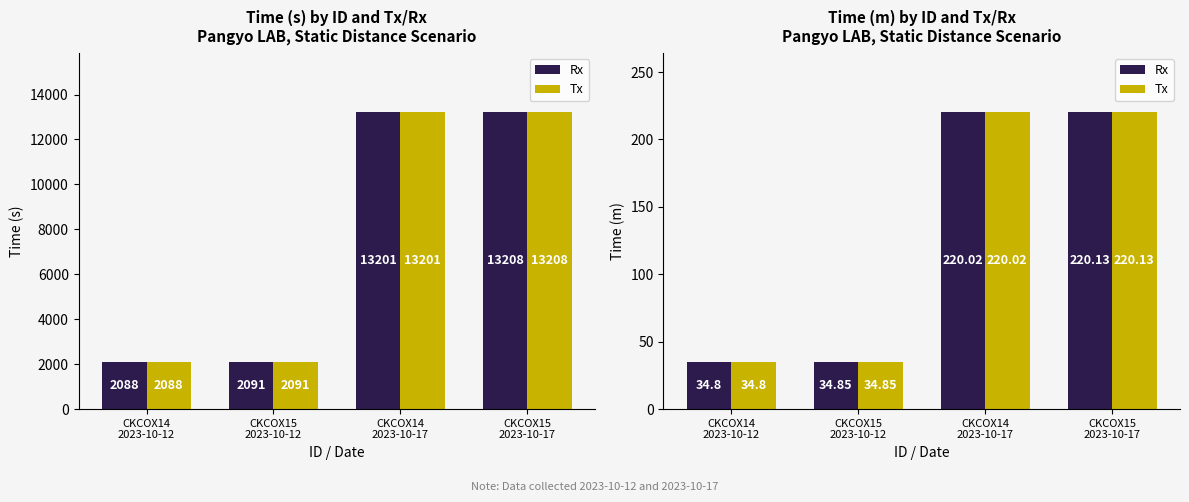

At which label is Tx closest to 127?

CKCOX15
2023-10-12